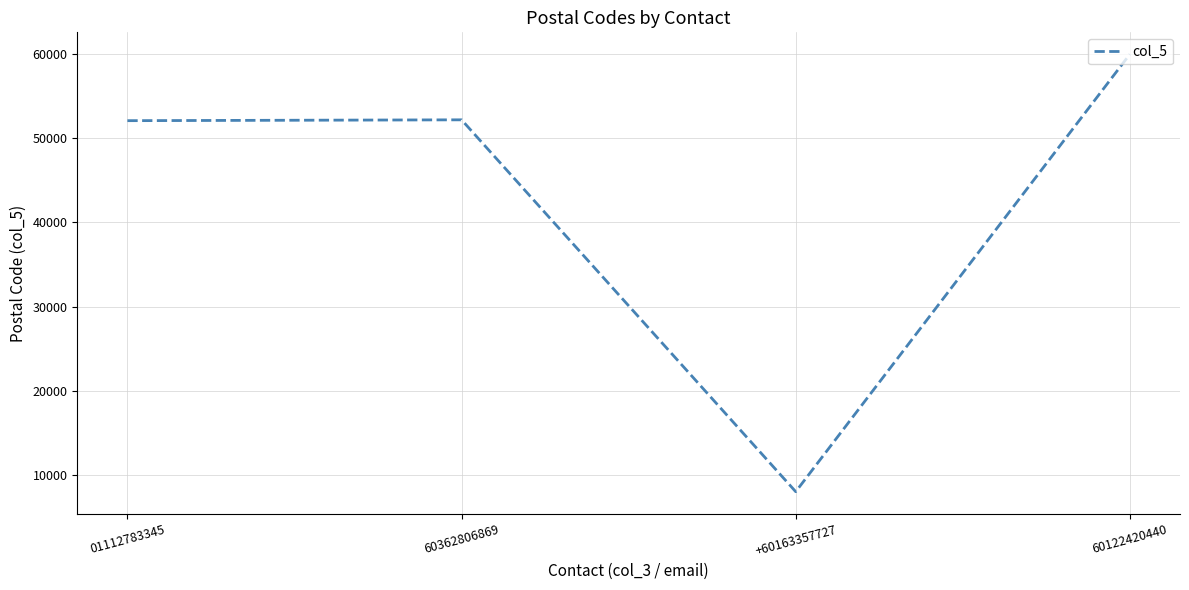

How many series are shown in this chart?

1